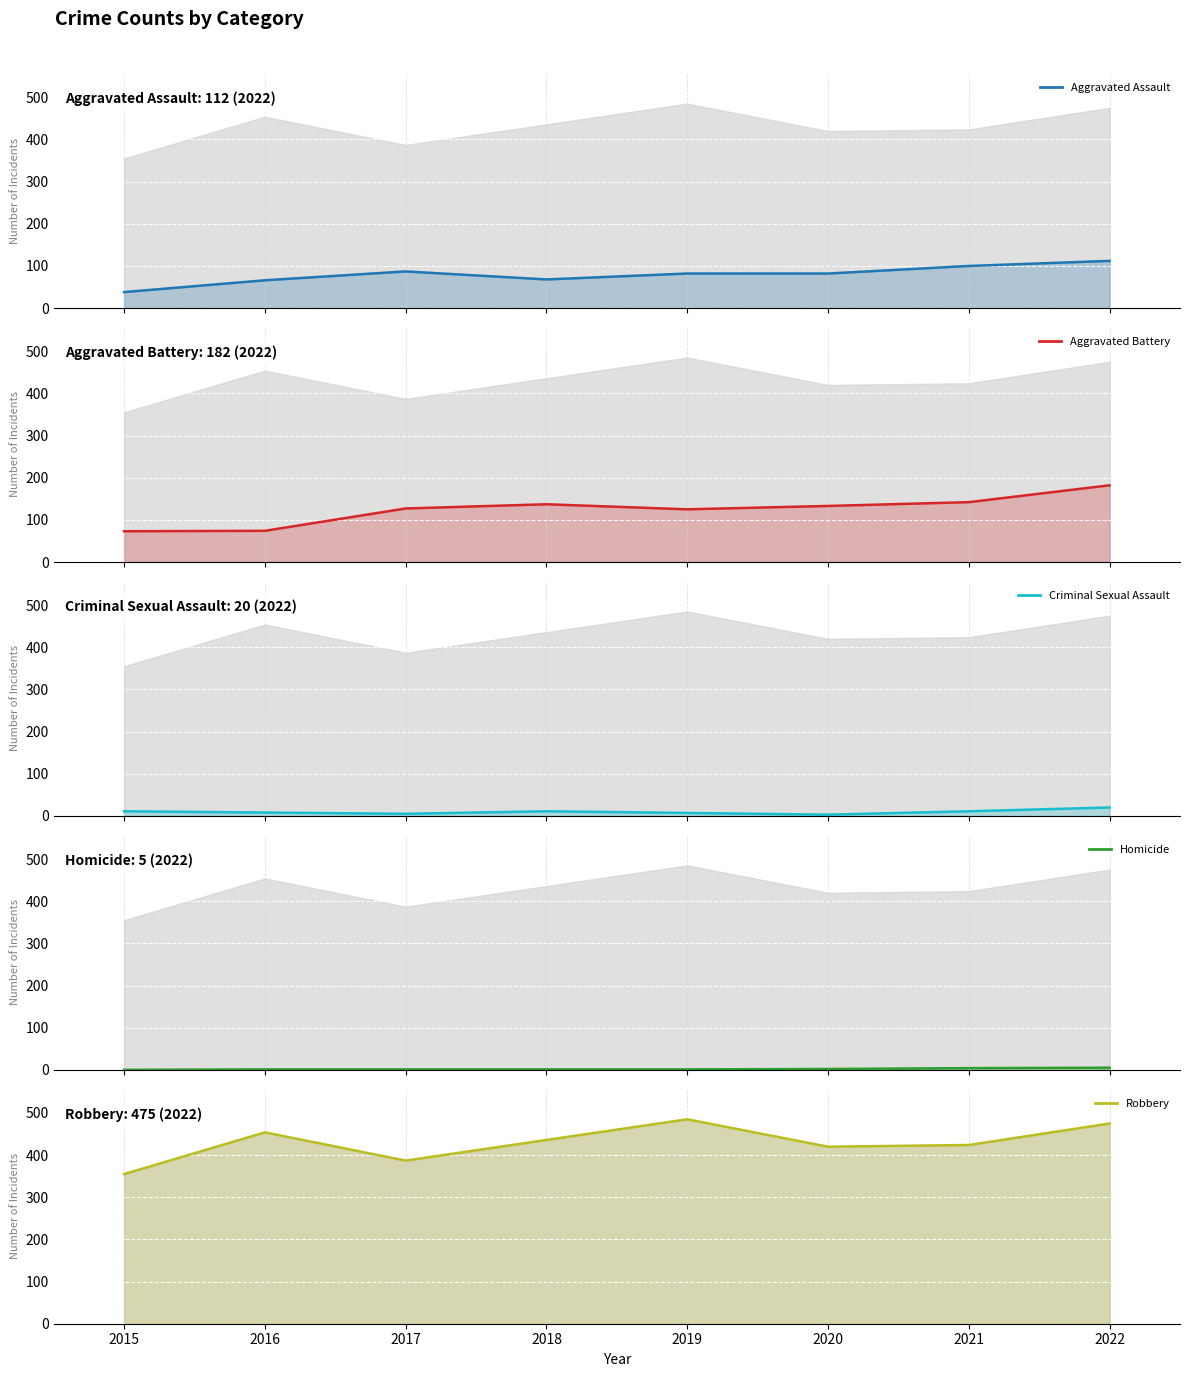

Which category has the highest value in the Homicide series?

2022